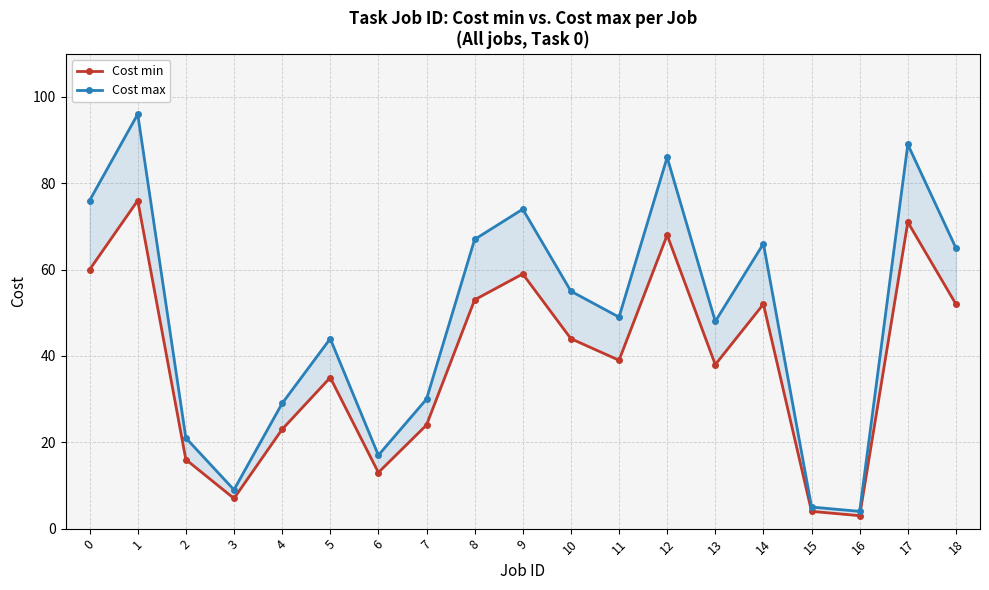

What is the difference between the maximum and second lowest values in the Cost max series?

91